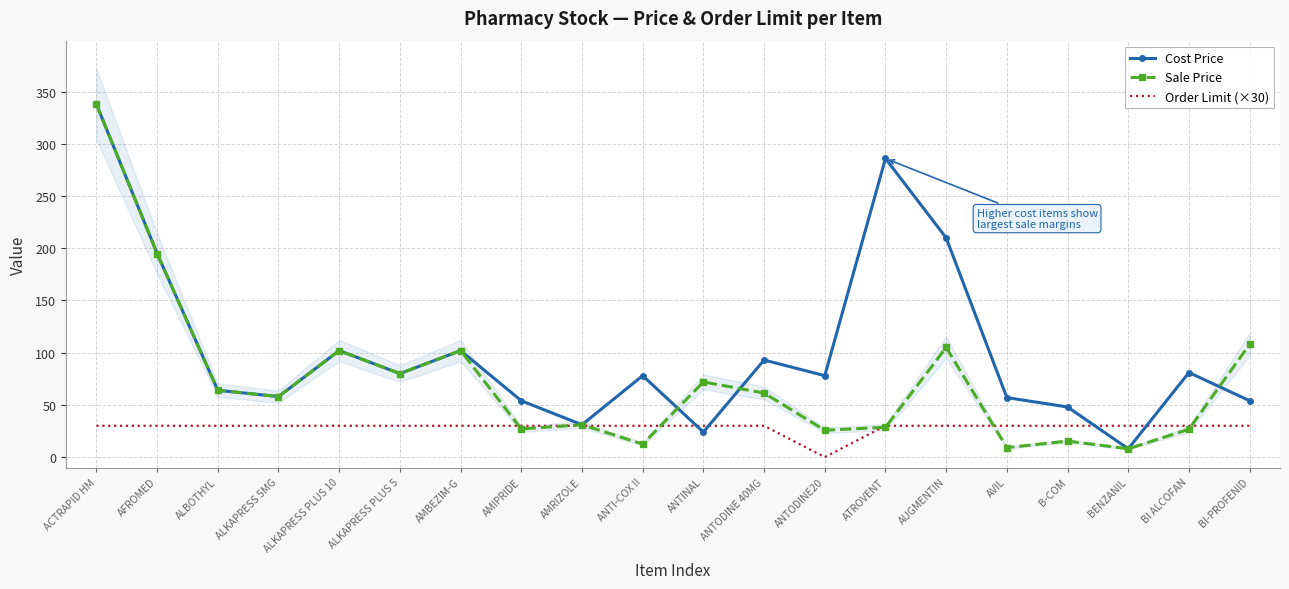

How many data points does each series have?

20